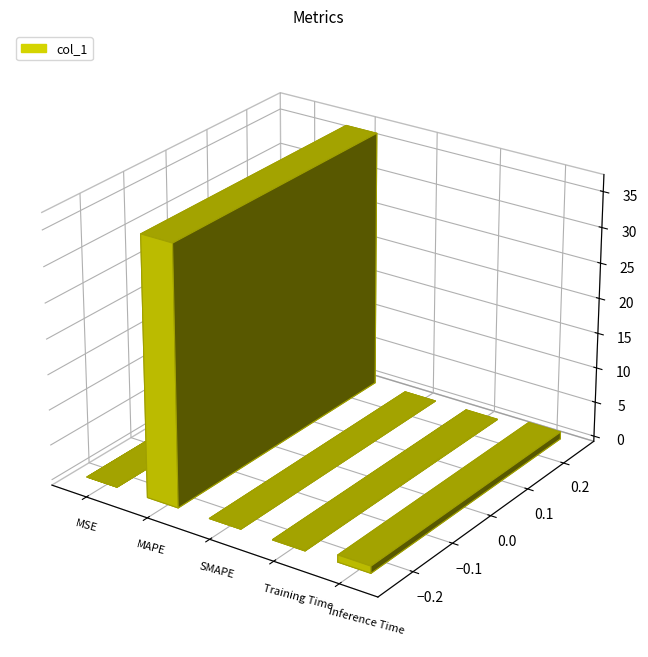

What is the approximate value at Training Time?

0.1